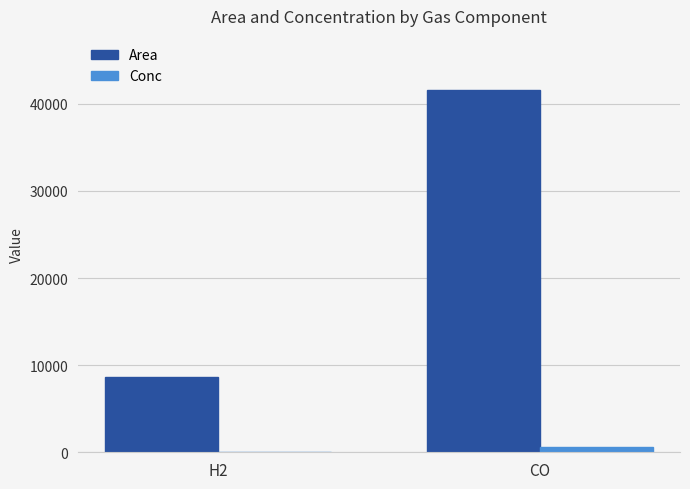

What is the total value across all series at H2?

8696.2